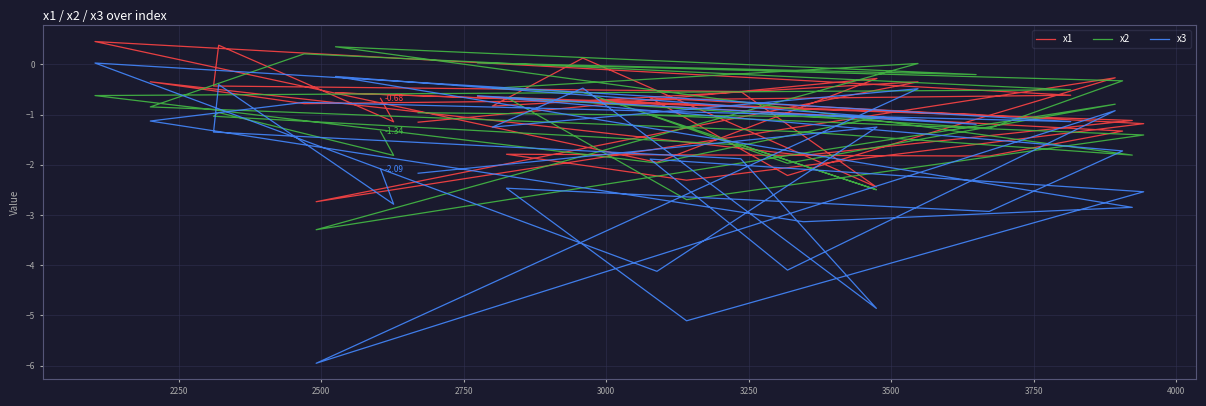

True or false: x2 has more than 2 points higher than both neighbors.

True